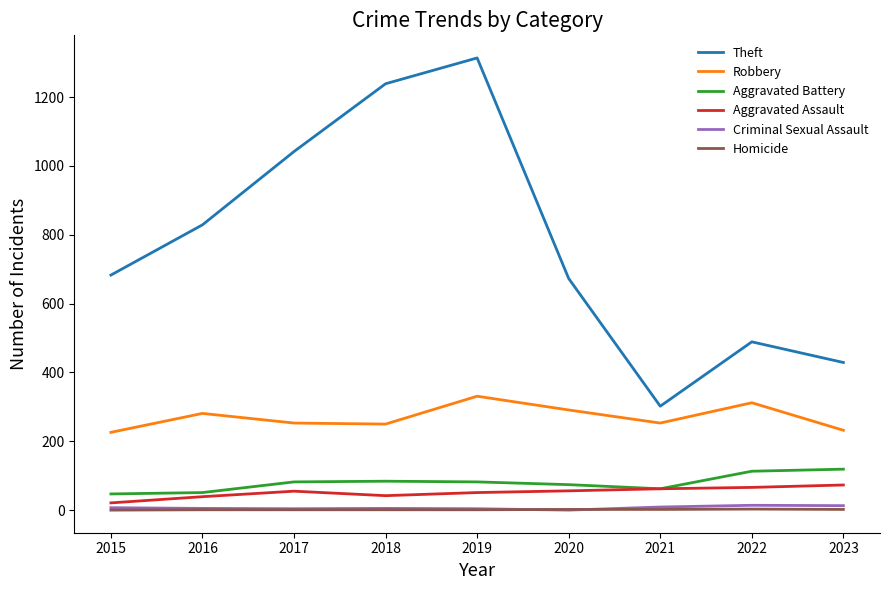

What is the maximum value for Homicide?

3